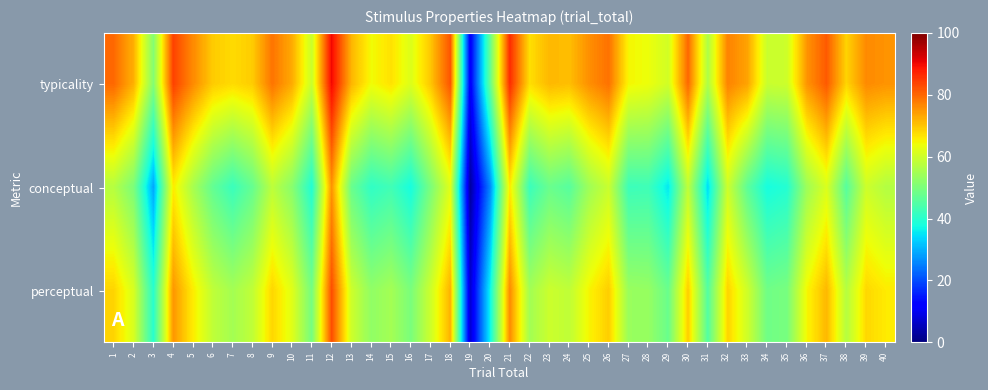

Reading left to right, list all the values displayed in this chart.

typicality: 1=79.9	2=72.2	3=51.0	4=84.0	5=76.3	6=69.3	7=67.7	8=69.3	9=78.6	10=72.8	11=59.4	12=90.1	13=71.8	14=64.3	15=67.0	16=61.8	17=69.9	18=82.0	19=11.0	20=47.1	21=86.3	22=67.4	23=71.4	24=70.8	25=75.7	26=78.9	27=64.8	28=63.7	29=60.3	30=79.9	31=56.3	32=77.0	33=73.6	34=59.4	35=59.8	36=75.2	37=81.4	38=68.4	39=76.2	40=75.3
conceptual: 1=57.0	2=50.0	3=28.9	4=65.9	5=55.3	6=47.0	7=42.1	8=47.4	9=57.8	10=51.6	11=39.1	12=75.2	13=47.9	14=40.9	15=42.9	16=37.8	17=49.9	18=62.2	19=2.9	20=25.7	21=66.3	22=42.1	23=47.9	24=45.7	25=54.3	26=59.3	27=42.4	28=42.6	29=35.3	30=58.2	31=34.3	32=59.9	33=46.4	34=37.8	35=39.4	36=54.1	37=61.4	38=45.6	39=59.9	40=56.7
perceptual: 1=68.4	2=61.1	3=40.0	4=74.9	5=65.8	6=58.2	7=54.9	8=58.3	9=68.2	10=62.2	11=49.2	12=82.7	13=59.8	14=52.6	15=54.9	16=49.8	17=59.9	18=72.1	19=7.0	20=36.4	21=76.3	22=54.7	23=59.6	24=58.2	25=65.0	26=69.1	27=53.6	28=53.2	29=47.8	30=69.0	31=45.3	32=68.5	33=60.0	34=48.6	35=49.6	36=64.7	37=71.4	38=57.0	39=68.0	40=66.0